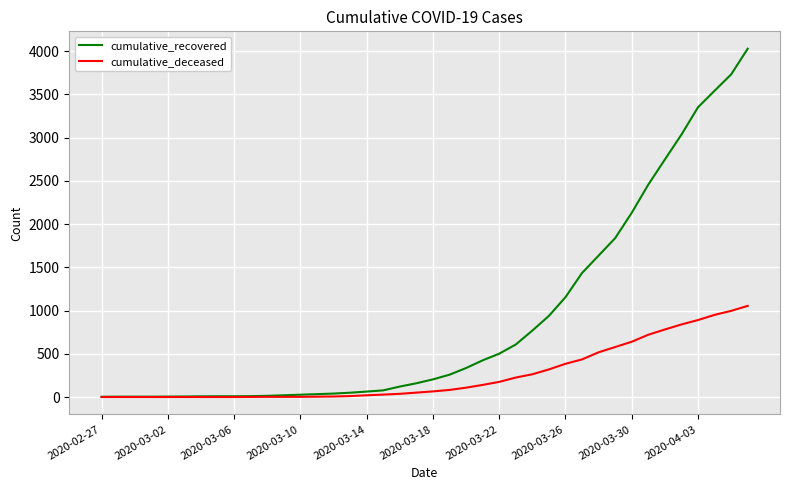

Rank the series by their average value, from lowest to highest.

cumulative_deceased, cumulative_recovered